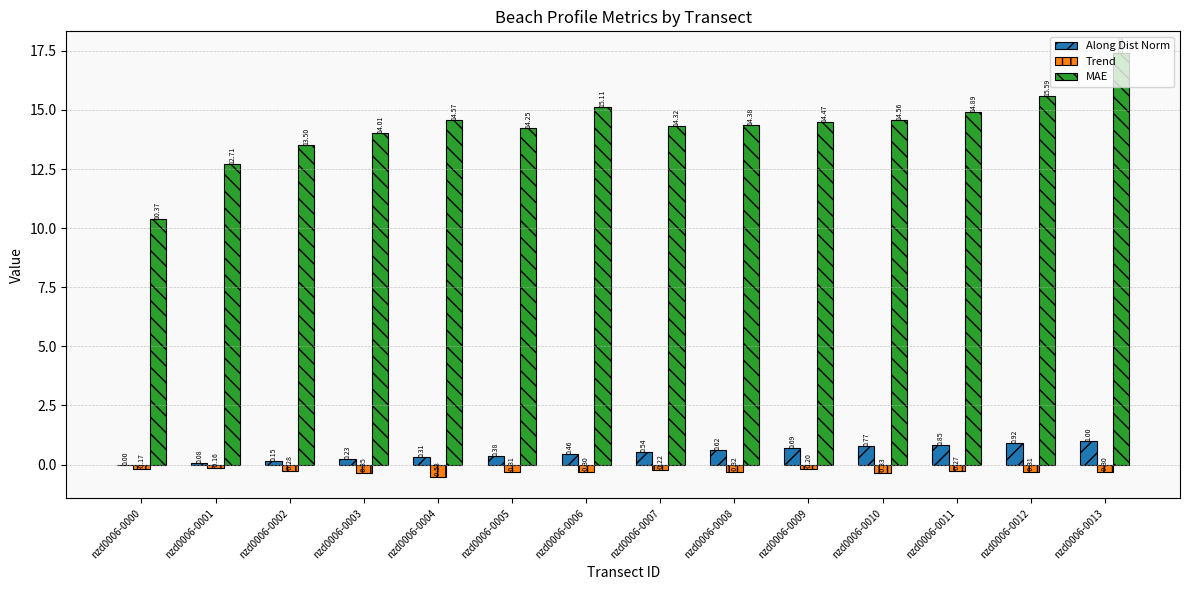

What is the sum of all MAE values?

200.1